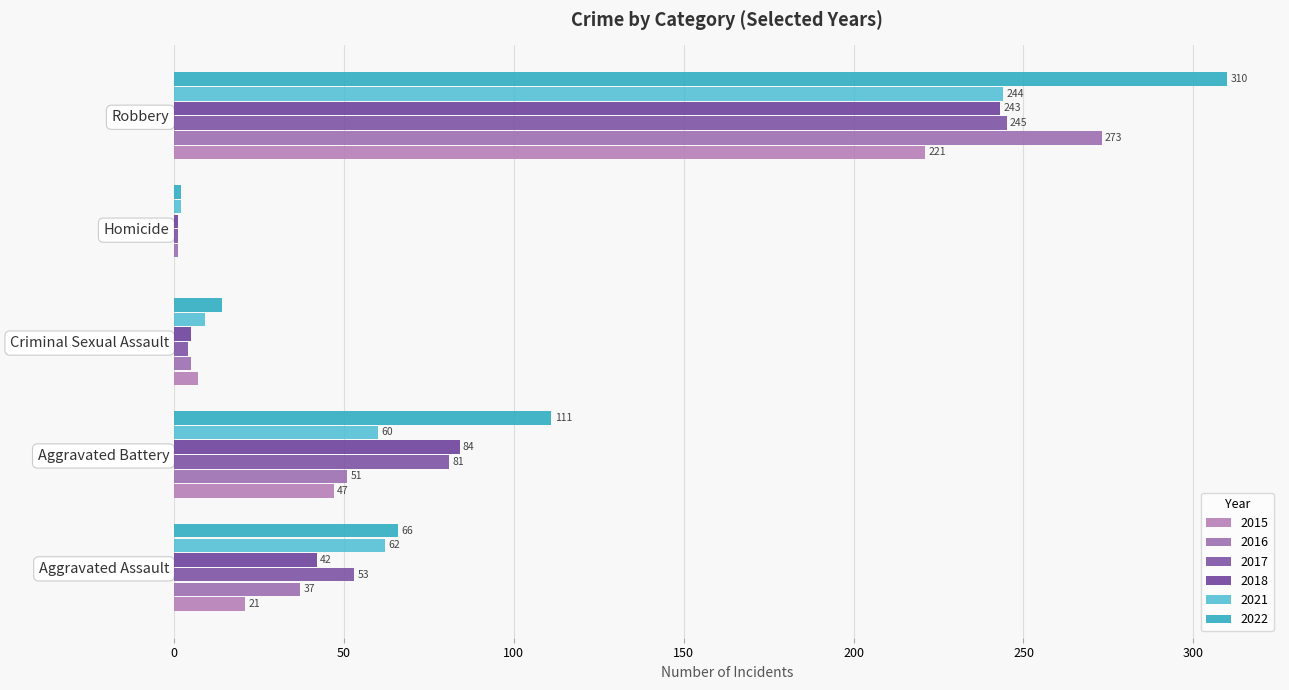

Reading left to right, extract all data points from this chart.

2015: 21	47	7	0	221
2016: 37	51	5	1	273
2017: 53	81	4	1	245
2018: 42	84	5	1	243
2021: 62	60	9	2	244
2022: 66	111	14	2	310